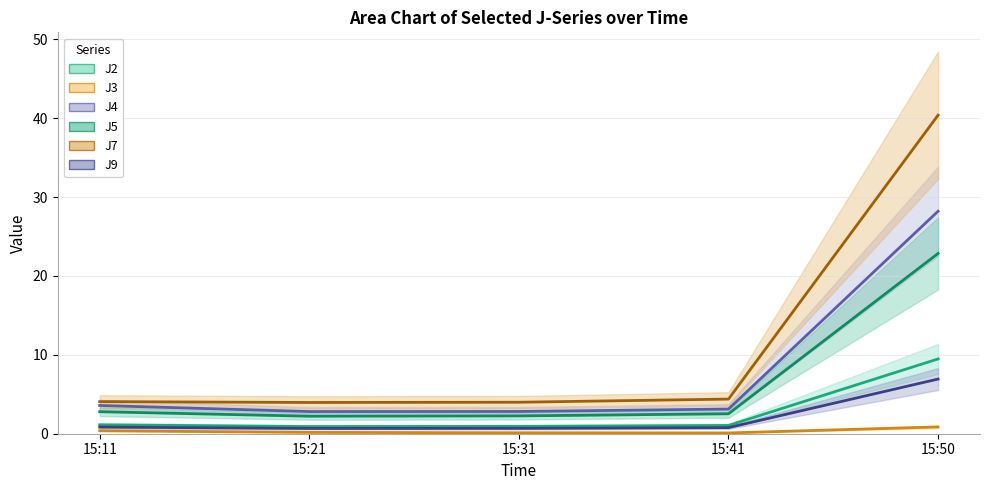

How many interior local valleys does the J7 series have?

1